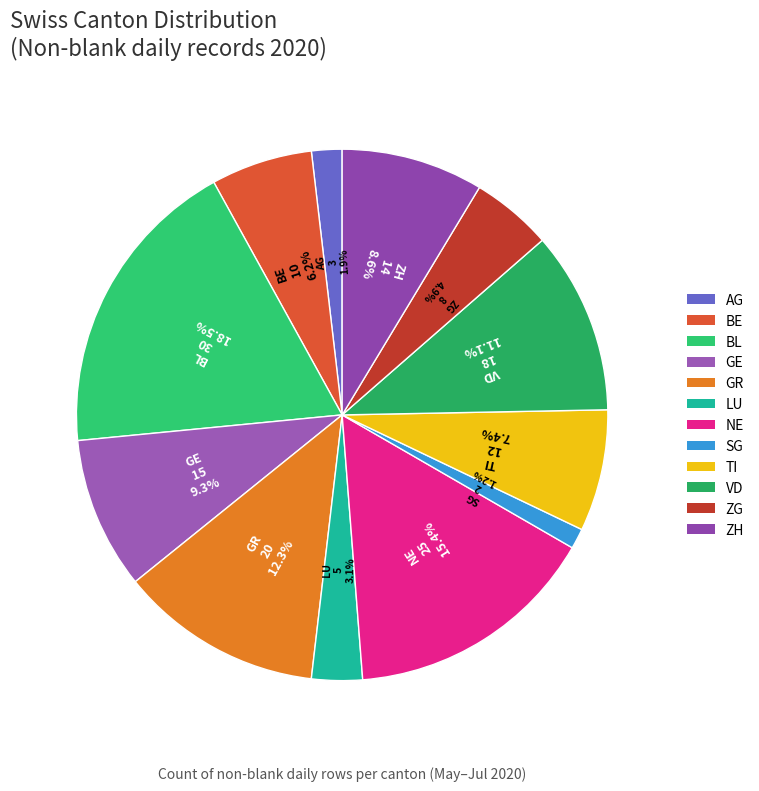

The GE slice represents 1% of the pie. True or false?

False